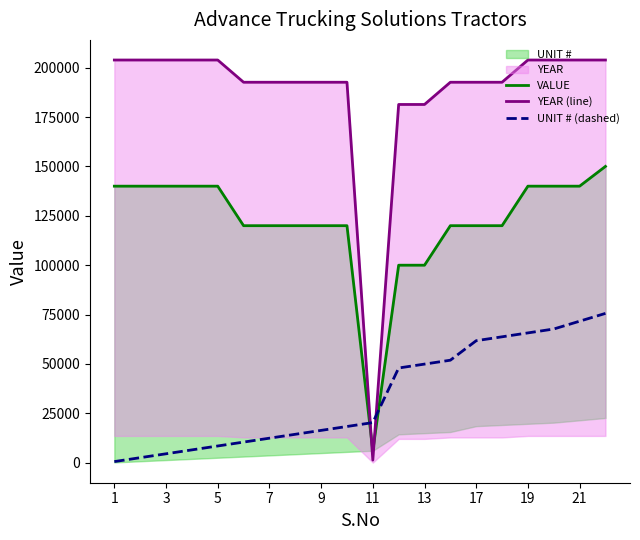

What is the difference between the maximum and minimum values in the VALUE series?

144000.0